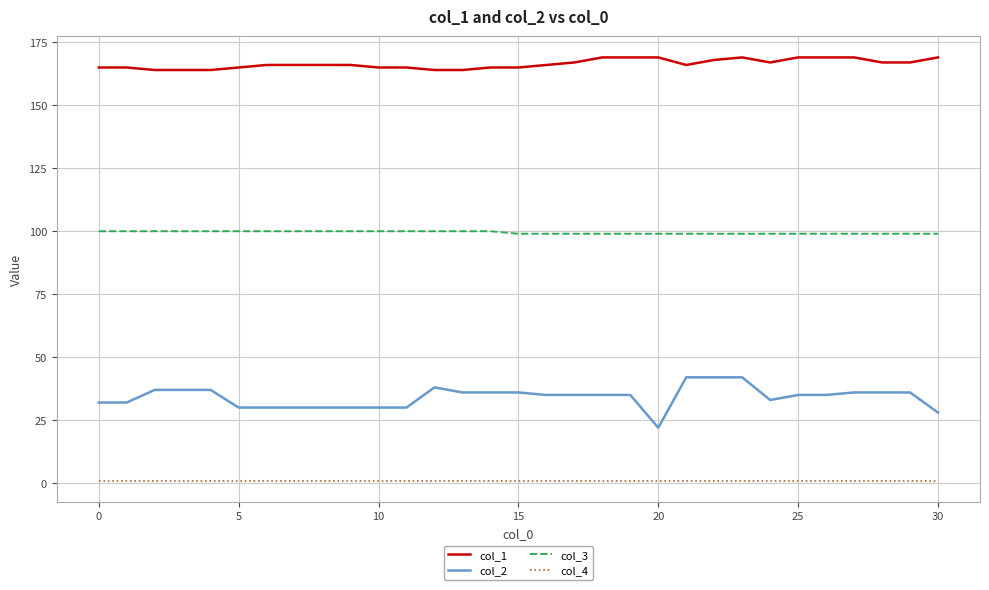

What is the highest value of the col_3 series?

100